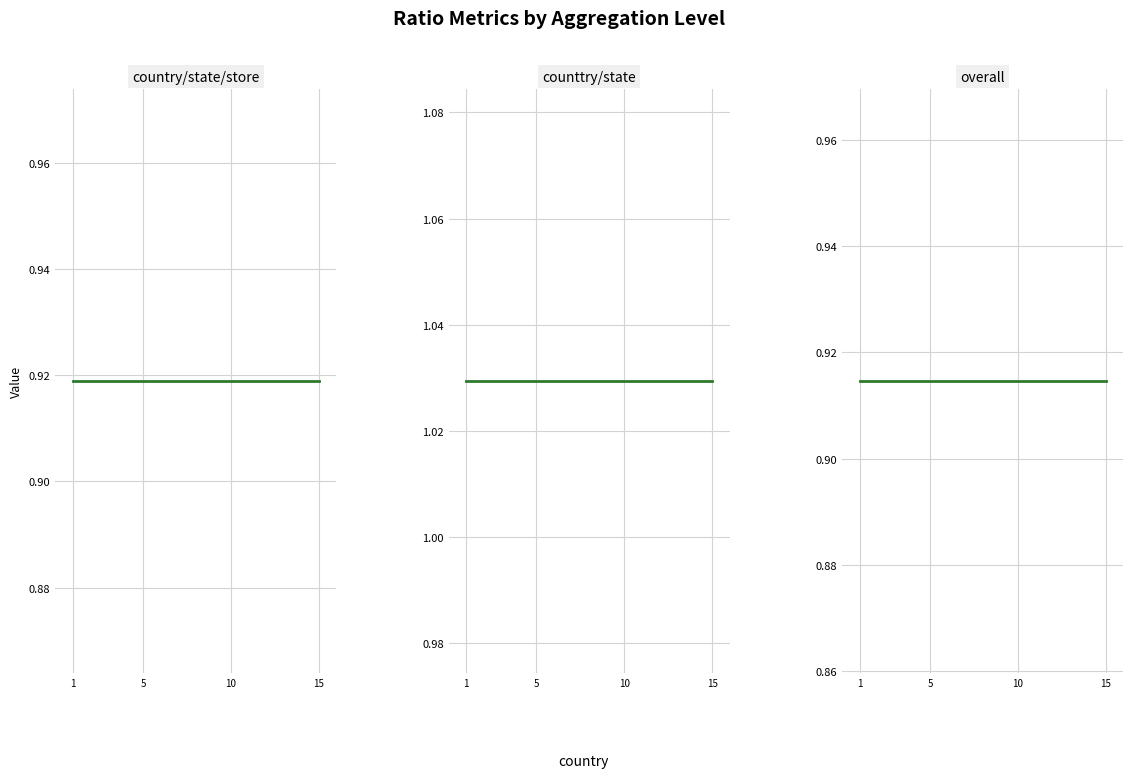

True or false: counttry/state and overall cross at least once.

False